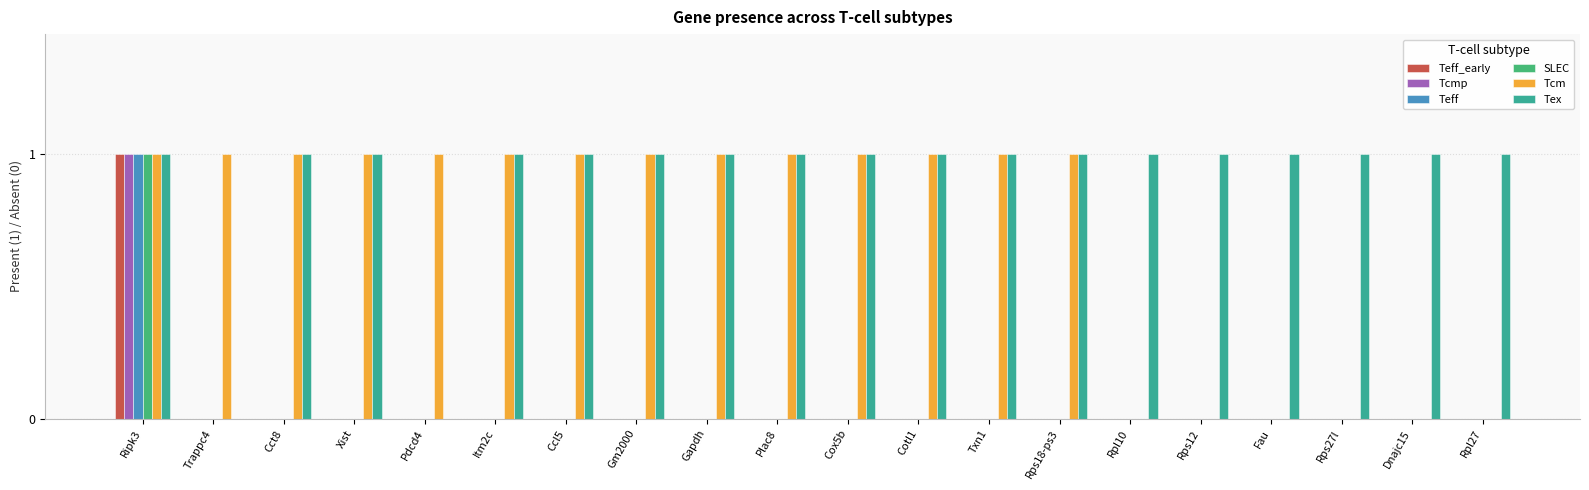

True or false: Tcmp has a value of 0 at Plac8.

True